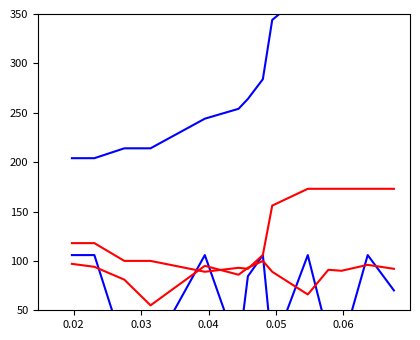

At which category does with_limit reach its first local valley?

0.05